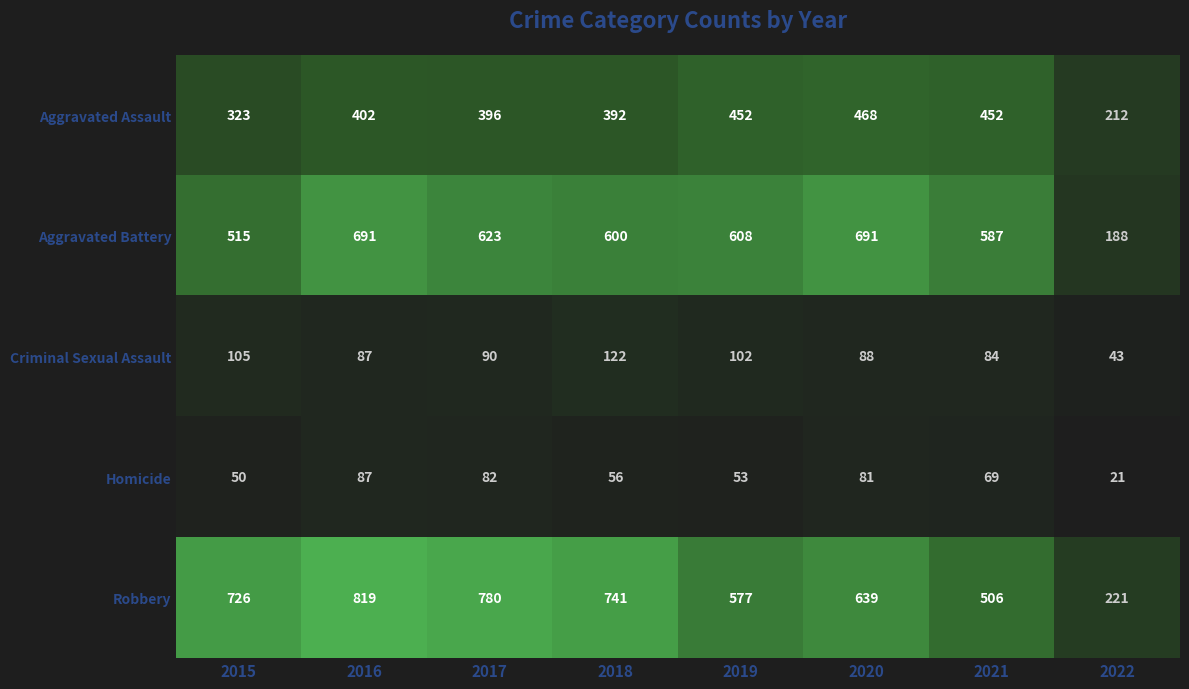

List the series in order of their peak value, lowest first.

Homicide, Criminal Sexual Assault, Aggravated Assault, Aggravated Battery, Robbery